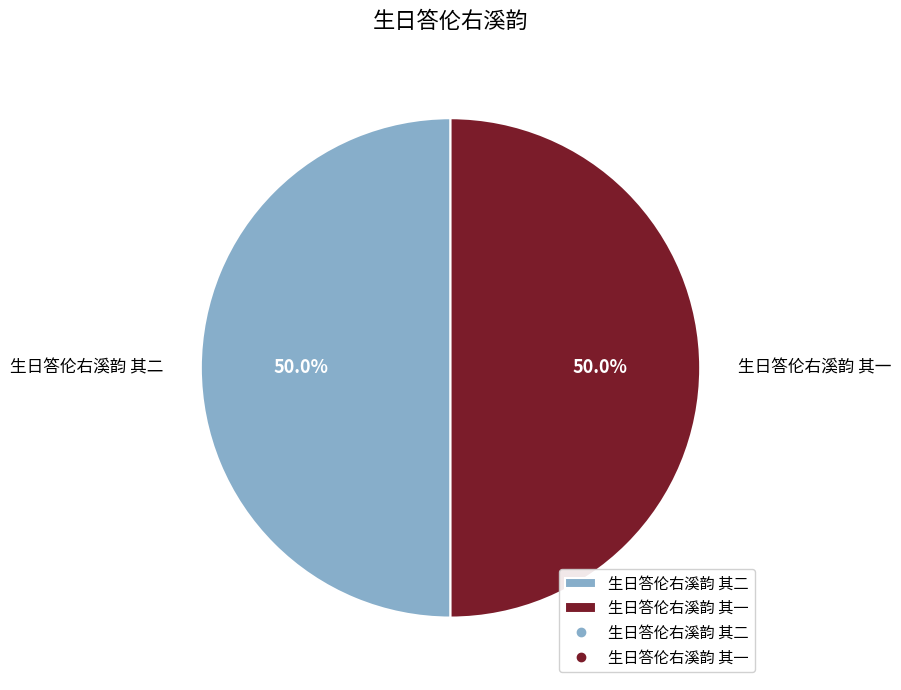

Count the number of slices in the pie.

2